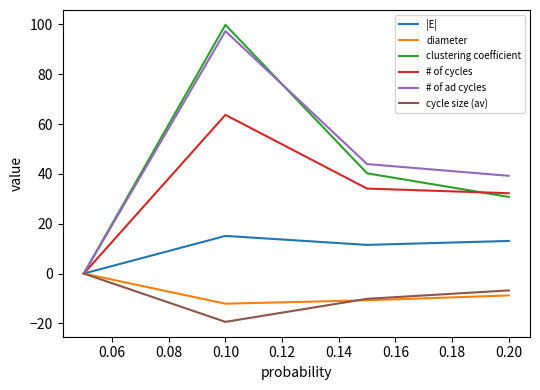

What is the smallest value displayed?

-19.4